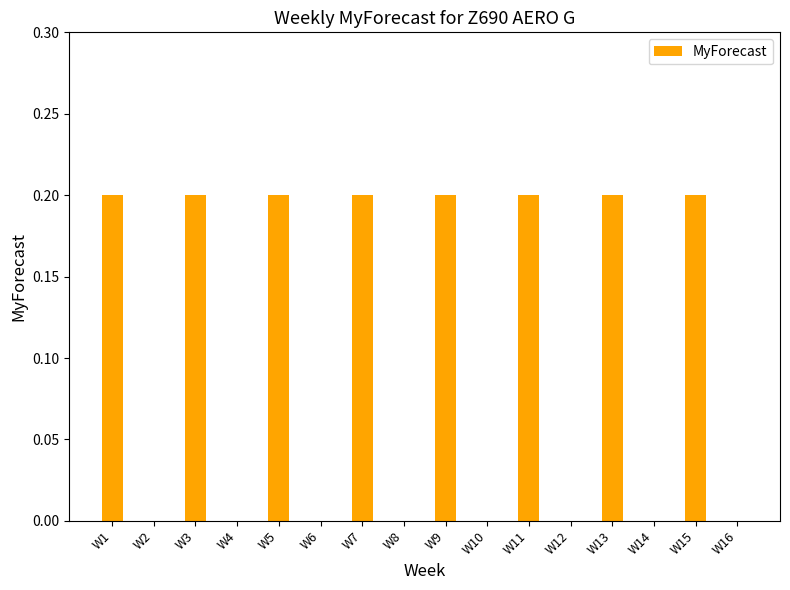

The chart shows a value of 0.2 at W3. True or false?

True